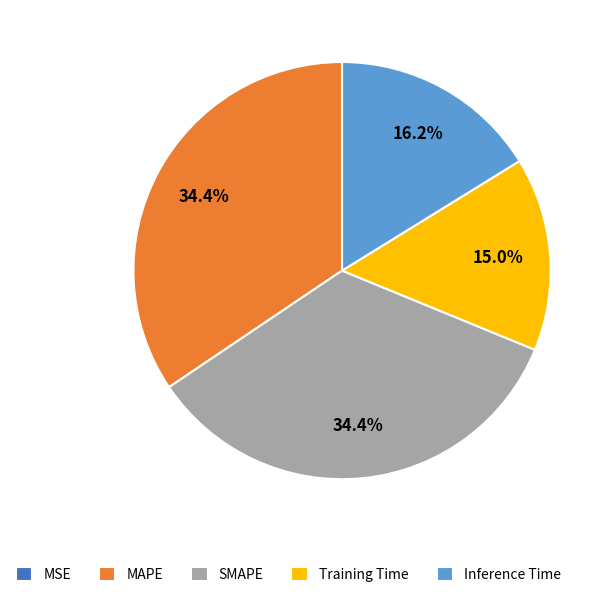

Is SMAPE the majority of the pie?

No